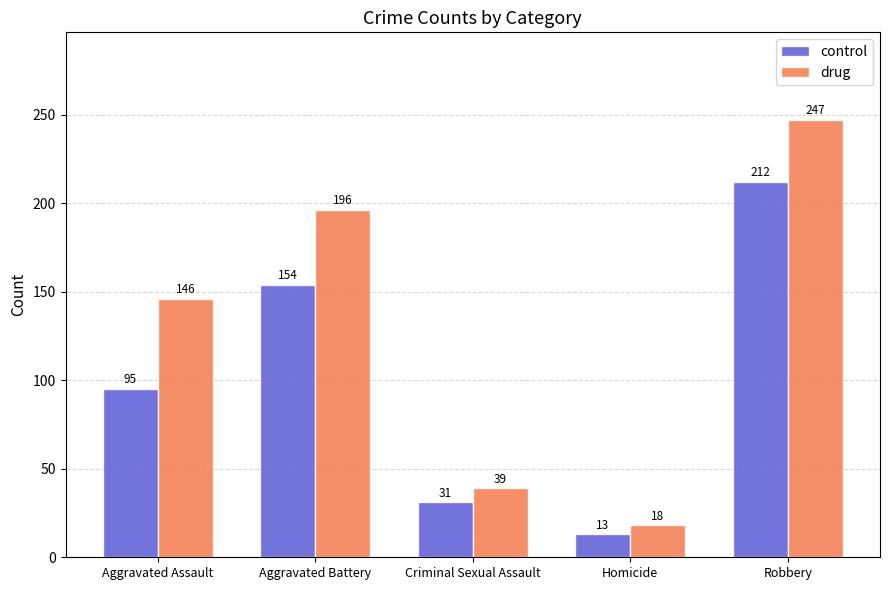

Which category has the lowest value in the drug series?

Homicide